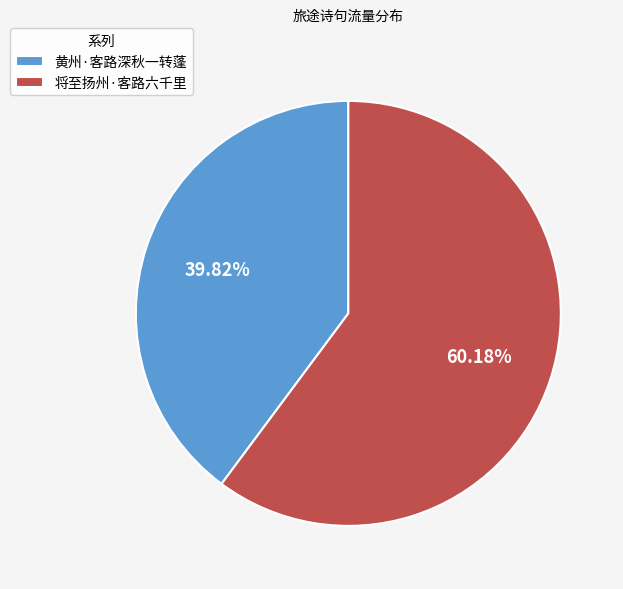

To the nearest percent, what is the average slice percentage?

50%